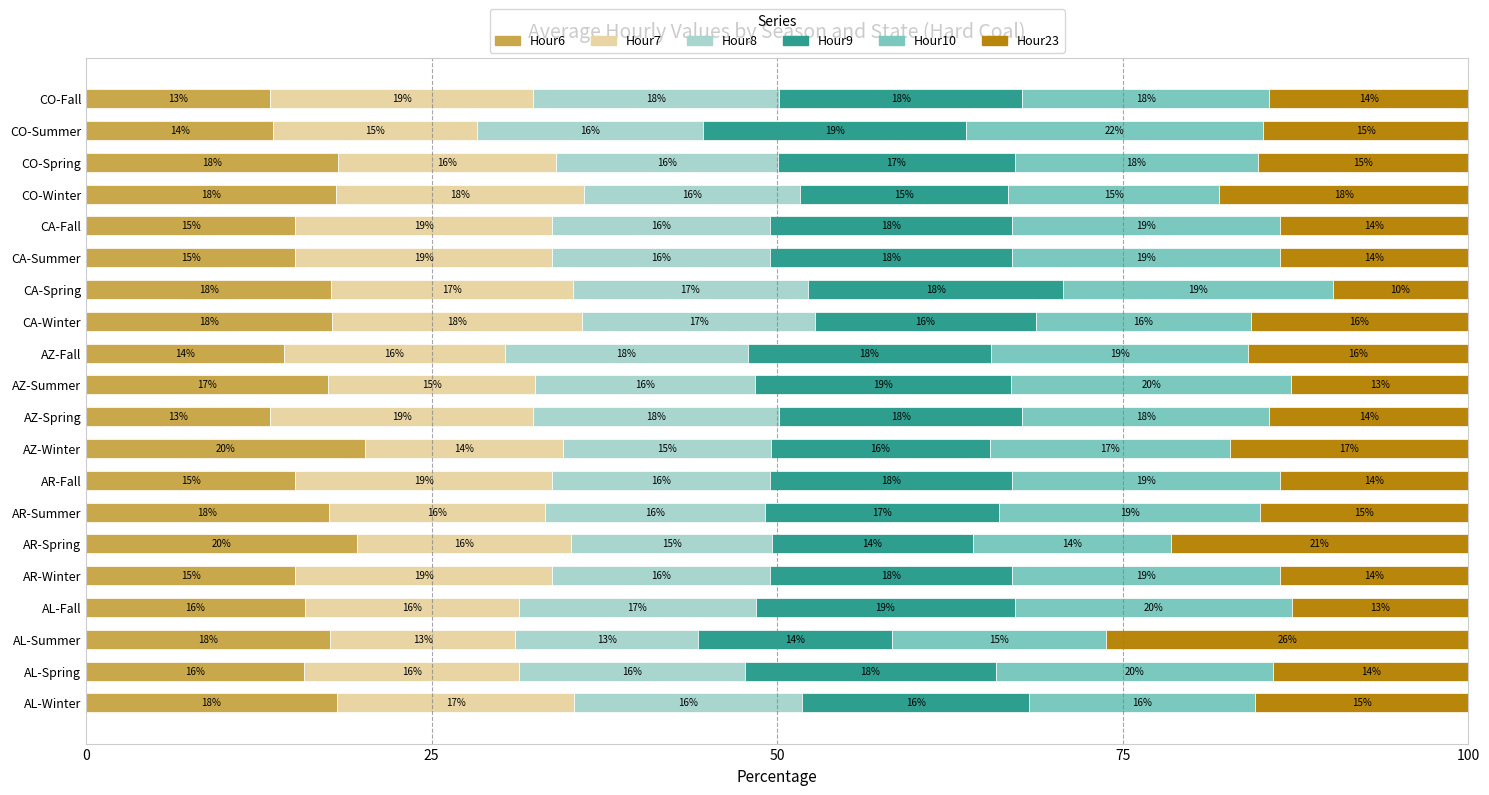

What is the highest value of the Hour6 series?

20.2